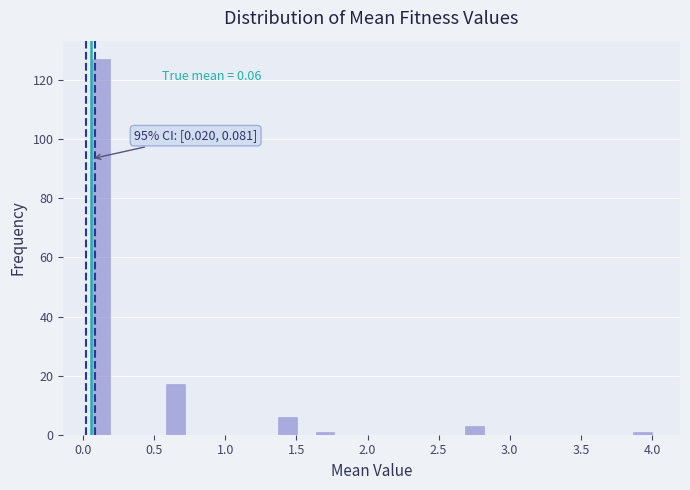

Around what value on the x-axis is the tallest bar? Give the approximate position of its centre, as read against the axis.

0.10